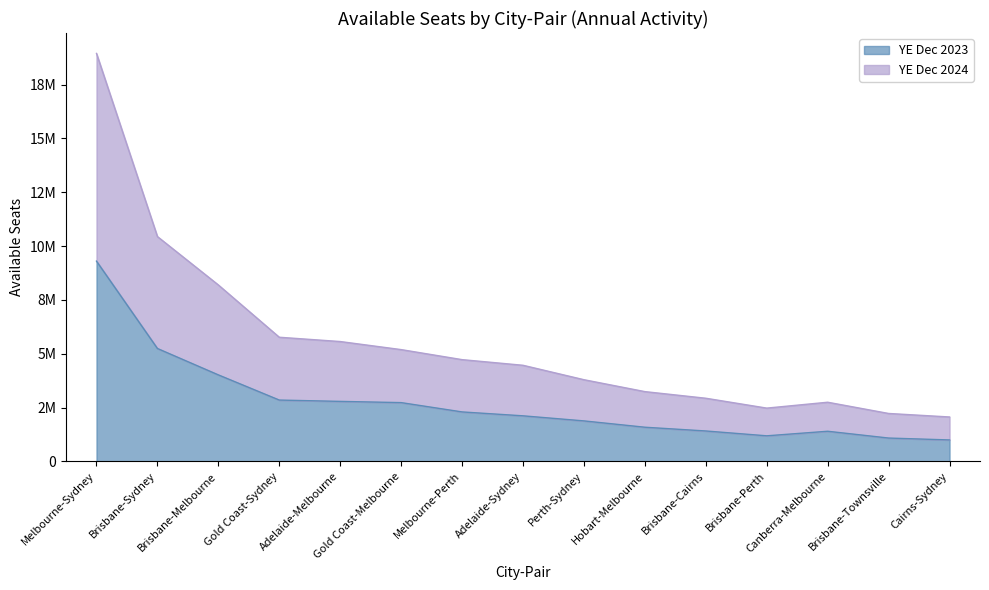

True or false: YE Dec 2024 has more than 2 interior local peaks.

False